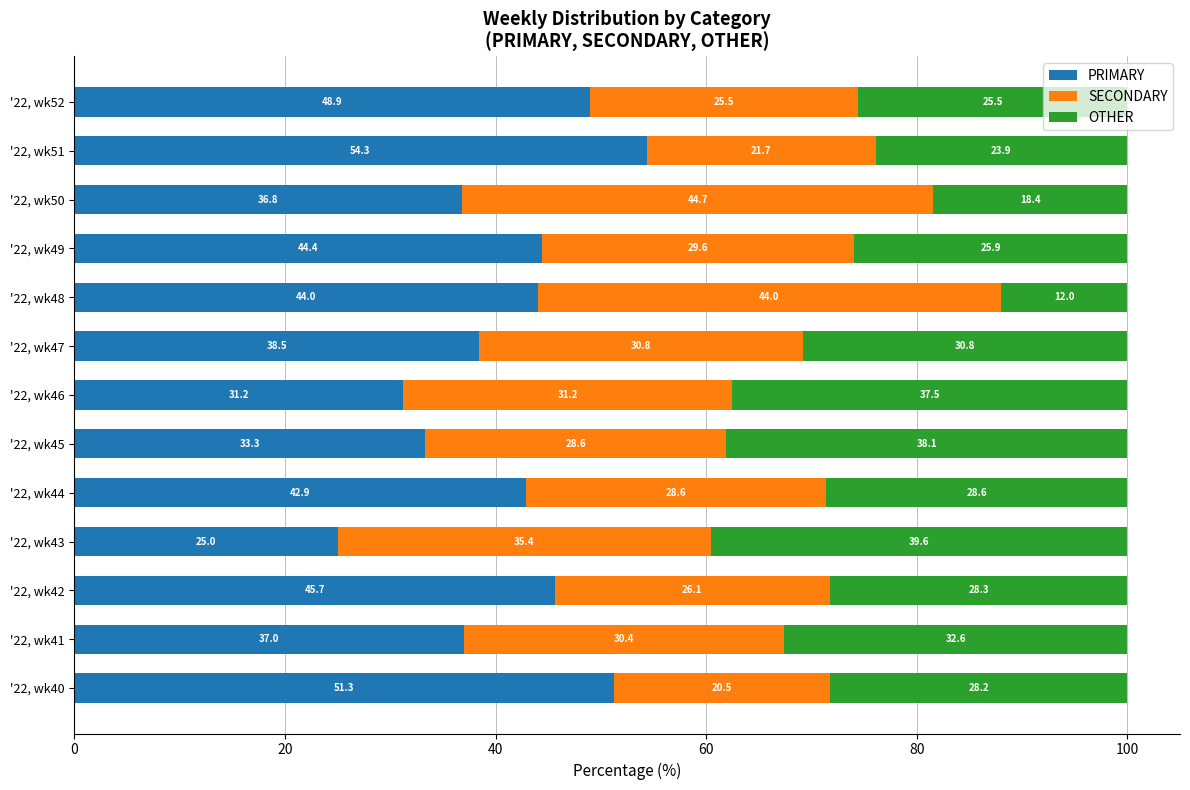

What is the sum of the PRIMARY values at '22, wk40 and '22, wk49?

95.7